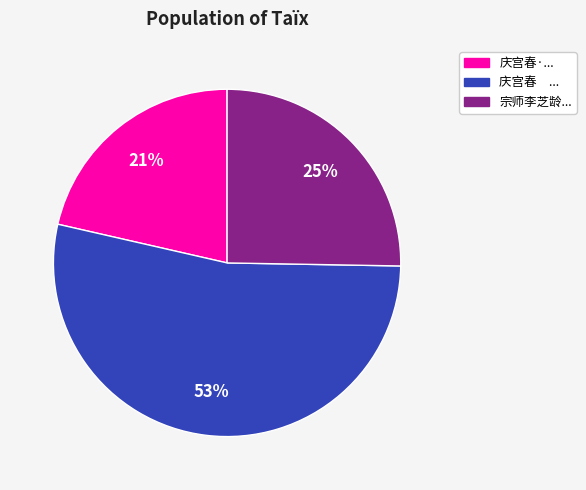

Does any single category account for the majority?

Yes